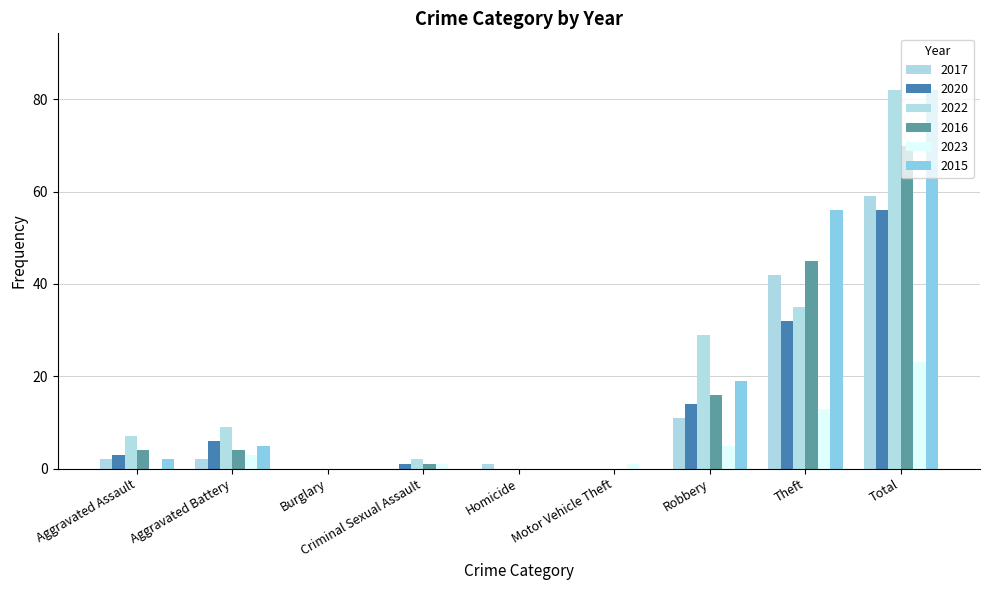

What is the label of the 9th bar from the left?

Total